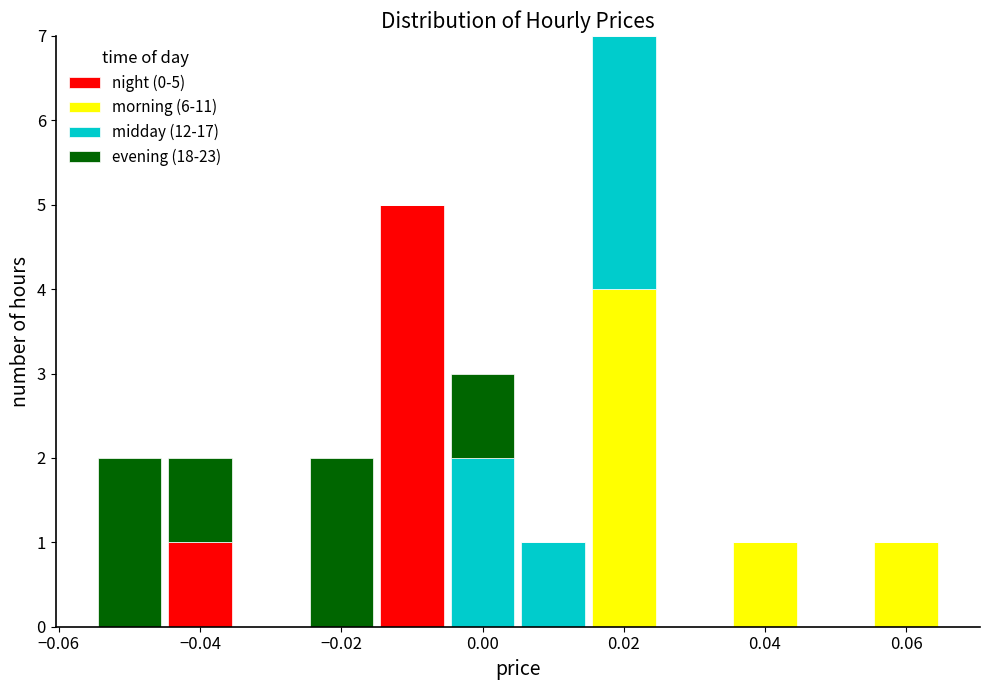

Which range on the x-axis has the tallest stacked bar (by total height)?

0.015 to 0.025